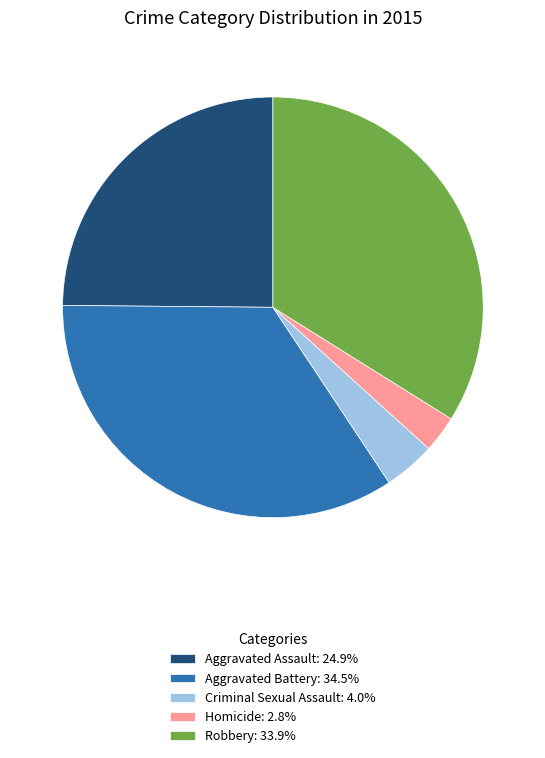

Is there any slice that represents more than half of the pie?

No